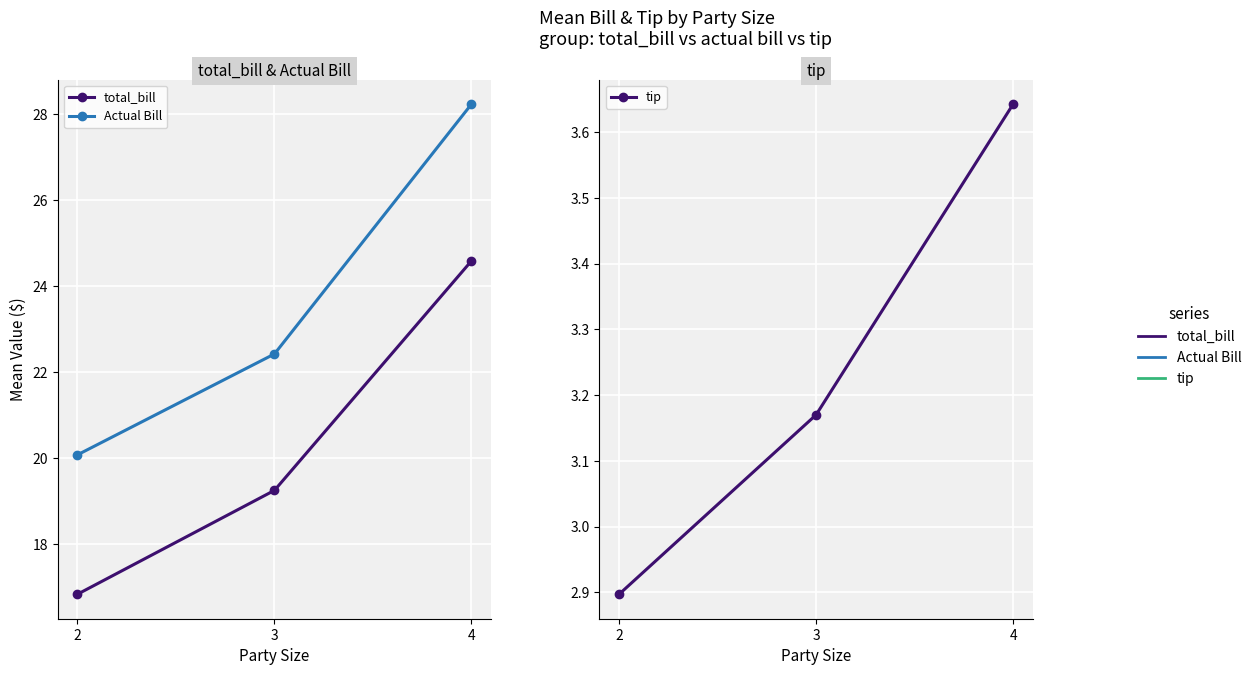

At which label is total_bill closest to 20?

3